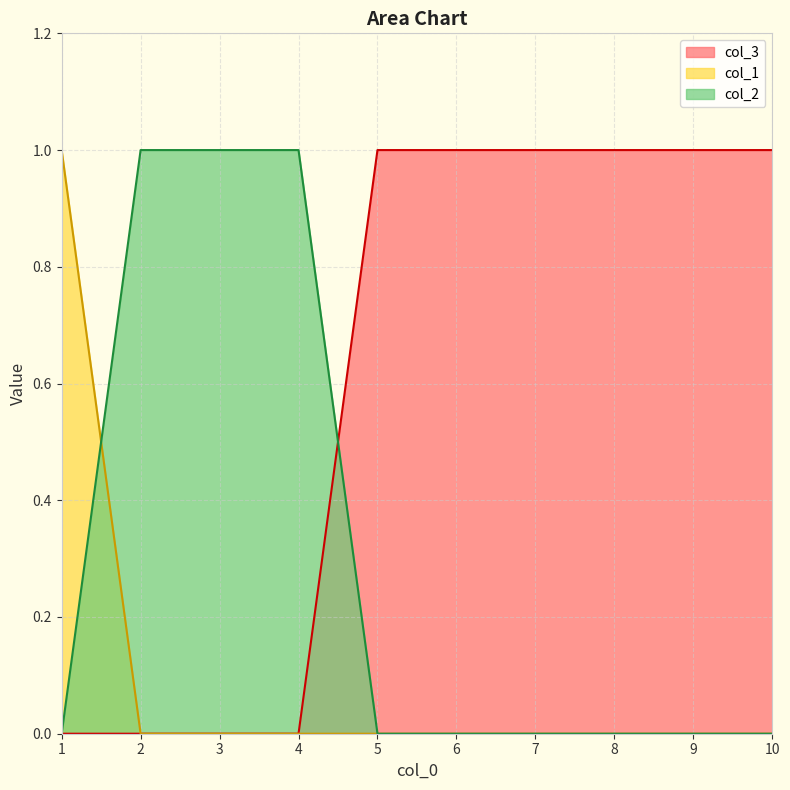

Which has a higher value, 1 or 10?

10